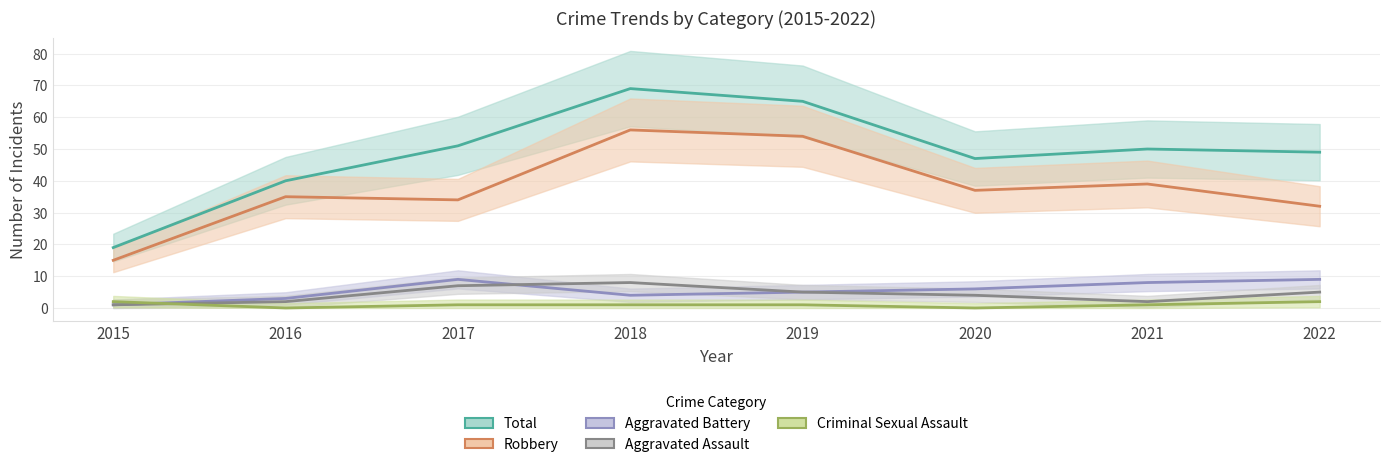

What is the difference between the maximum and minimum values in the Total series?

50